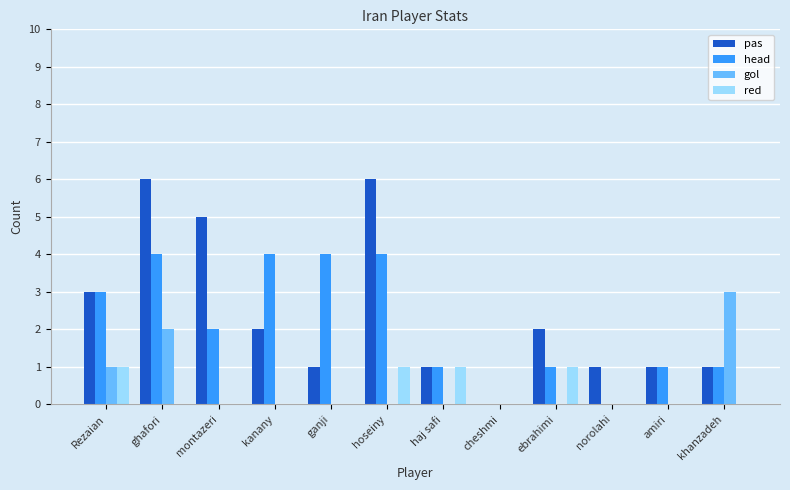

At which category is the sum across all series the highest?

ghafori